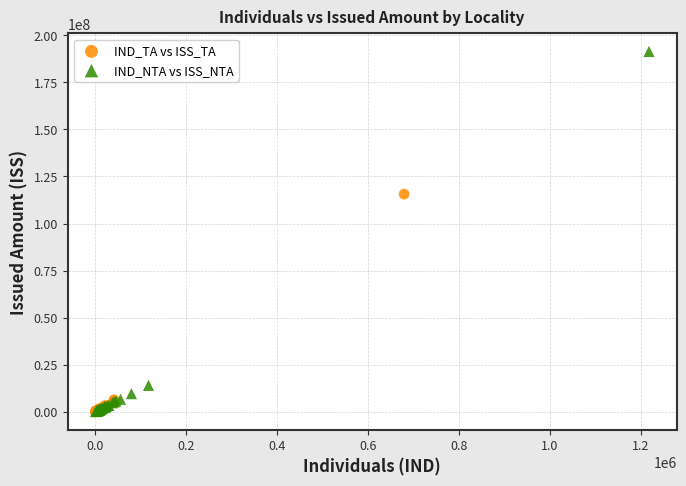

Which series reaches the maximum Y coordinate?

IND_NTA vs ISS_NTA